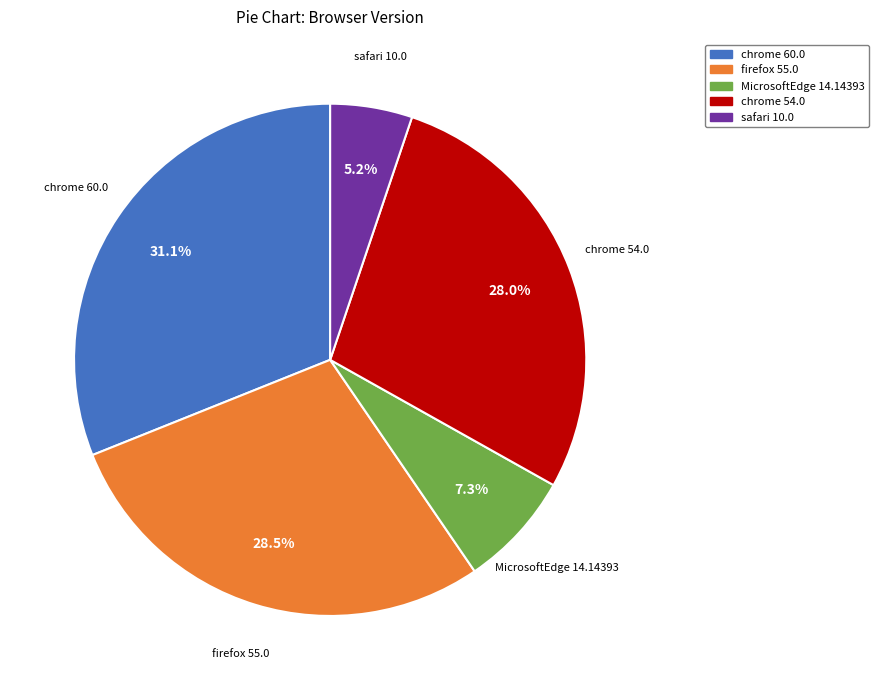

Does any single category account for the majority?

No